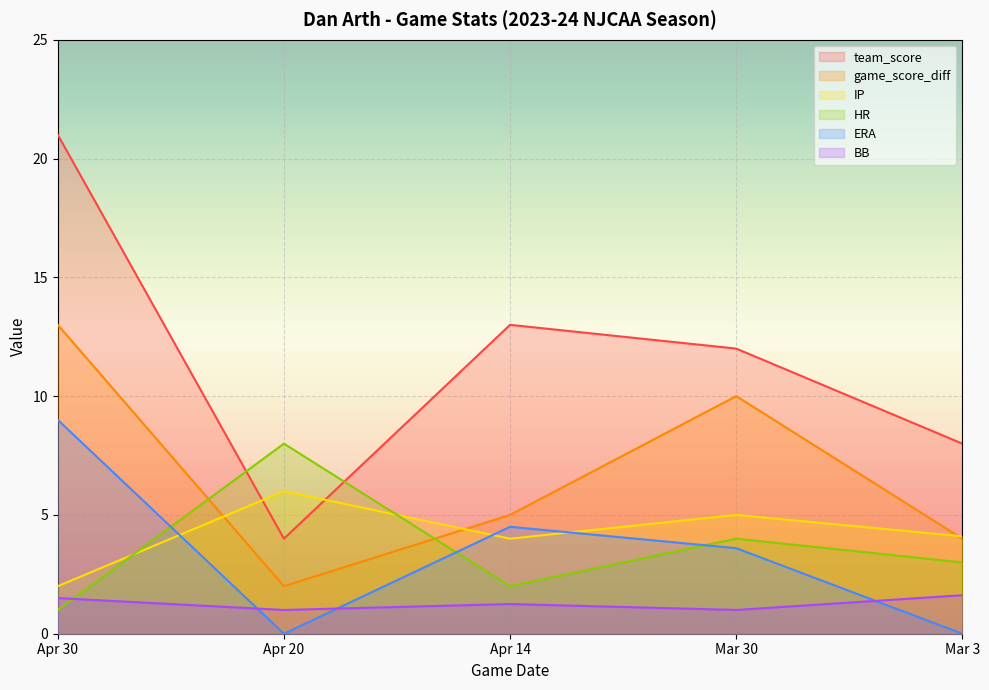

Rank the series by their maximum value, from highest to lowest.

team_score, game_score_diff, ERA, HR, IP, BB